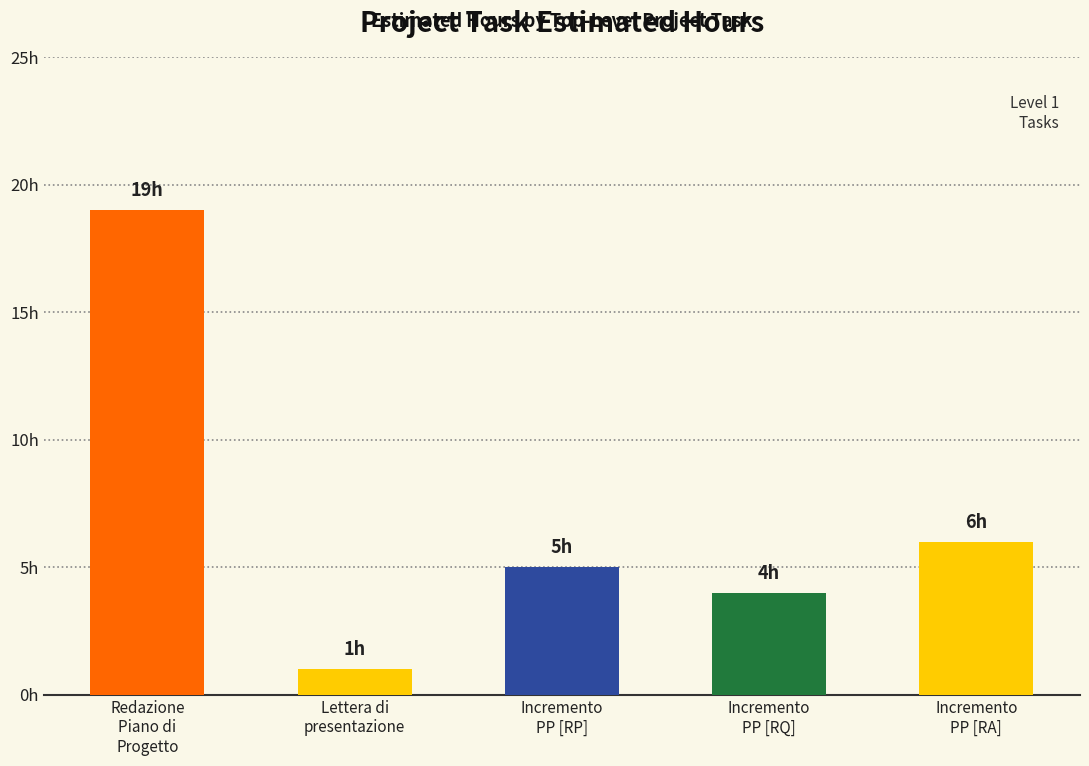

Are the bars horizontal?

No